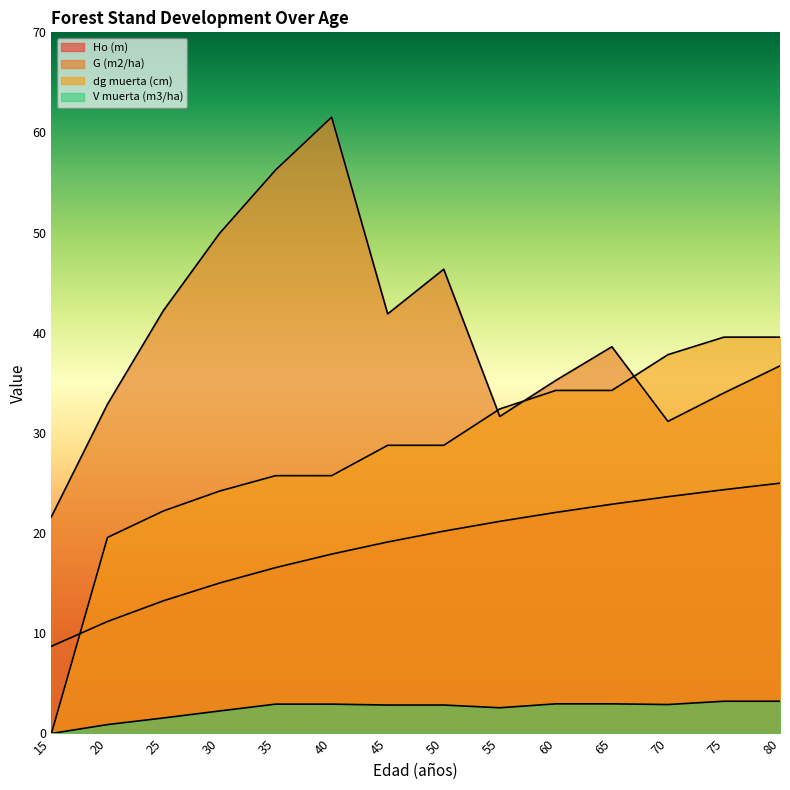

Is the value of dg muerta (cm) at 45 greater than the value of V muerta (m3/ha) at 55?

Yes